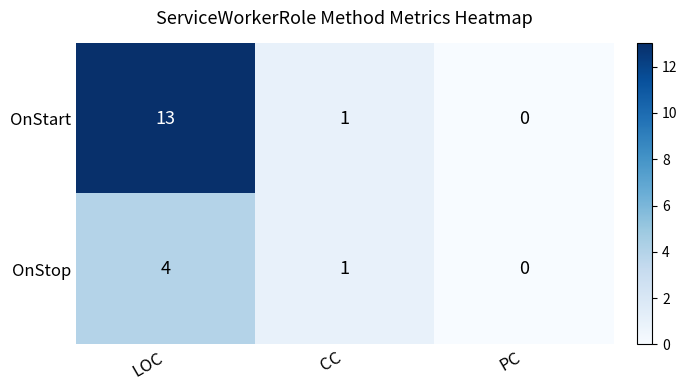

What is the average value of the OnStart series?

5